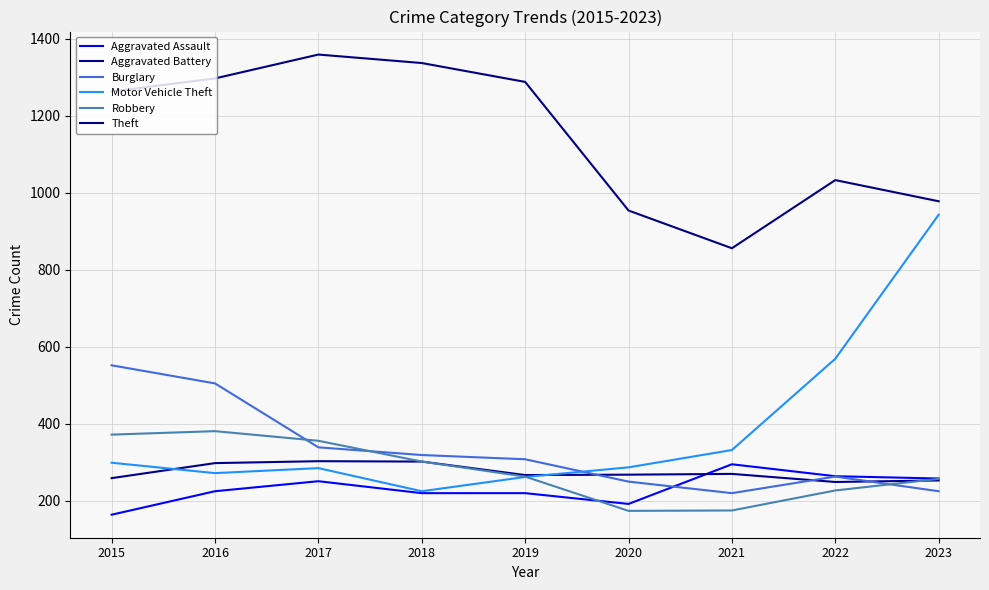

The value of Theft at 2022 is 338. True or false?

False